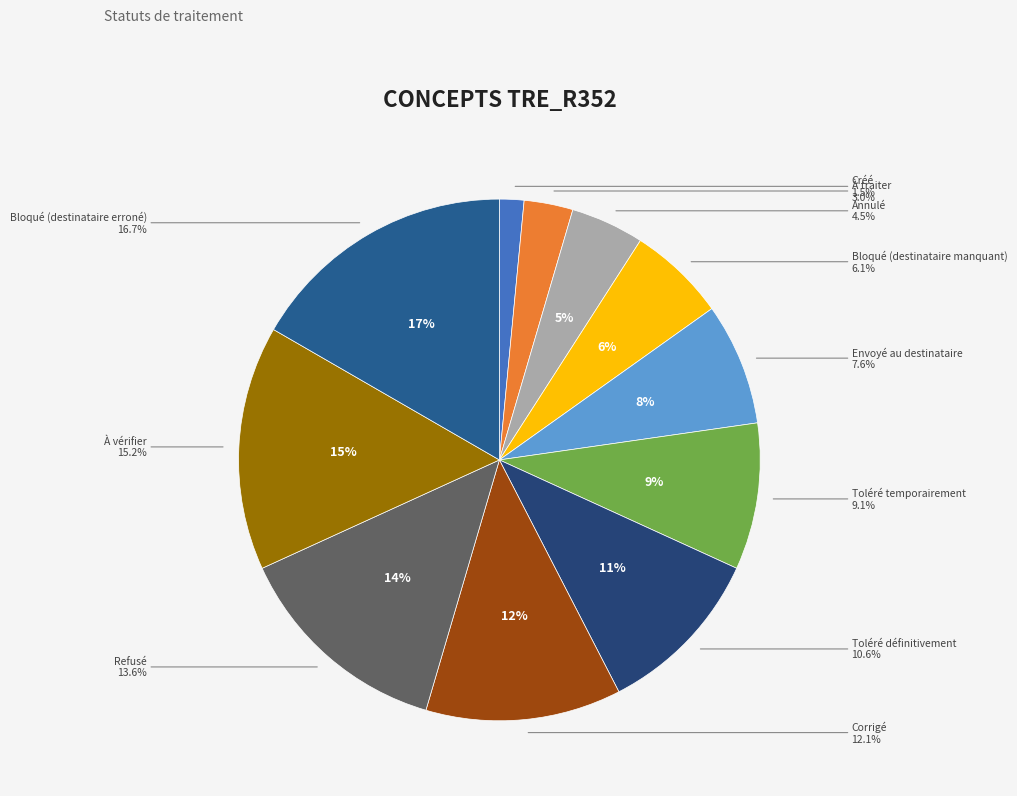

Rank the categories by value from lowest to highest.

Créé, À traiter, Annulé, Bloqué (destinataire manquant), Envoyé au destinataire, Toléré temporairement, Toléré définitivement, Corrigé, Refusé, À vérifier, Bloqué (destinataire erroné)